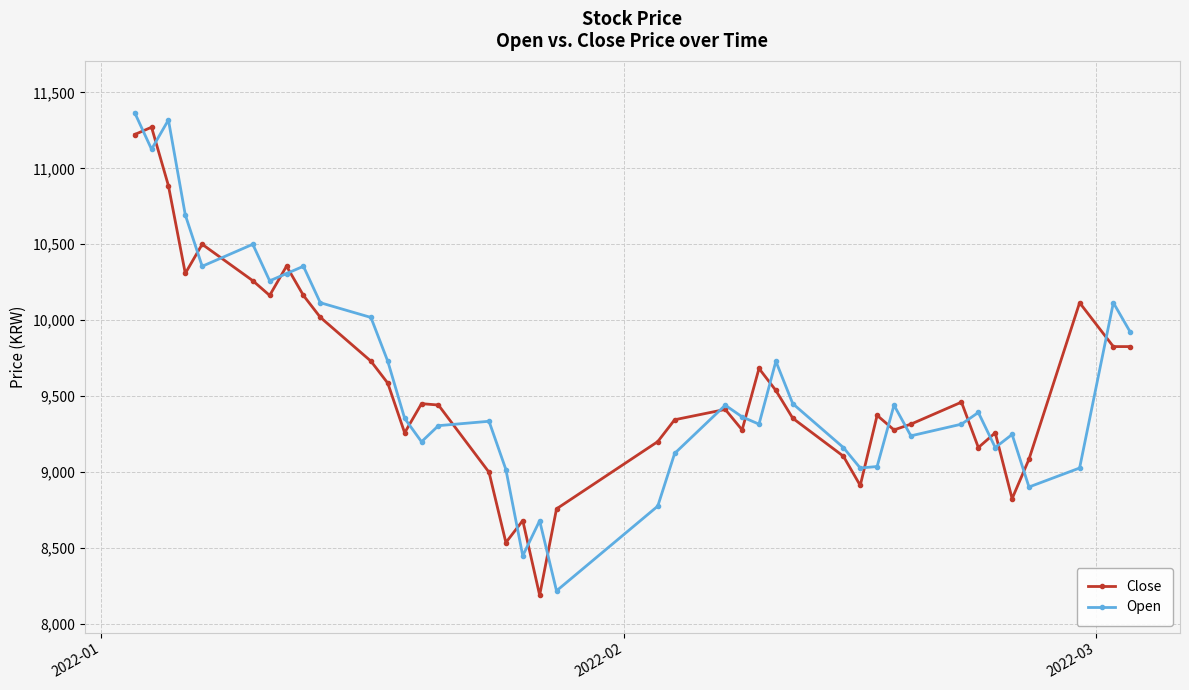

What is the value of the Close point at the 25th from the left?

9682